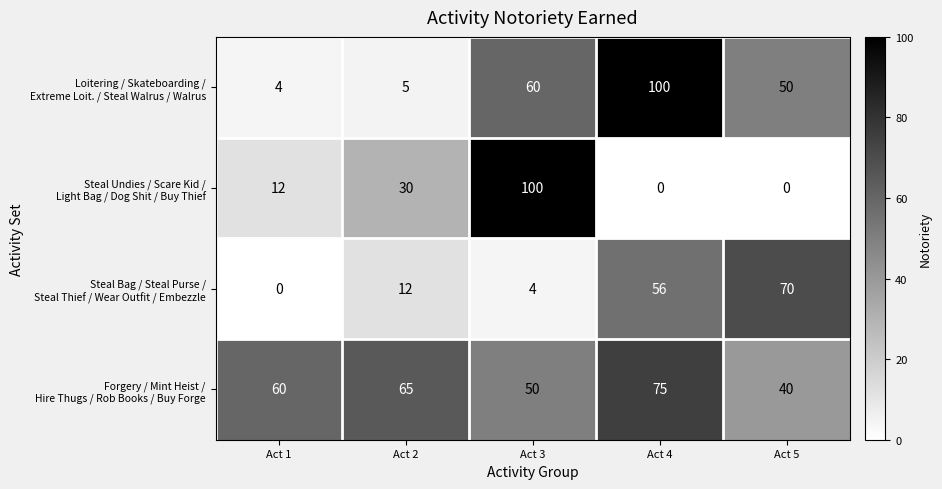

At which category is the sum across all series the highest?

Act 4